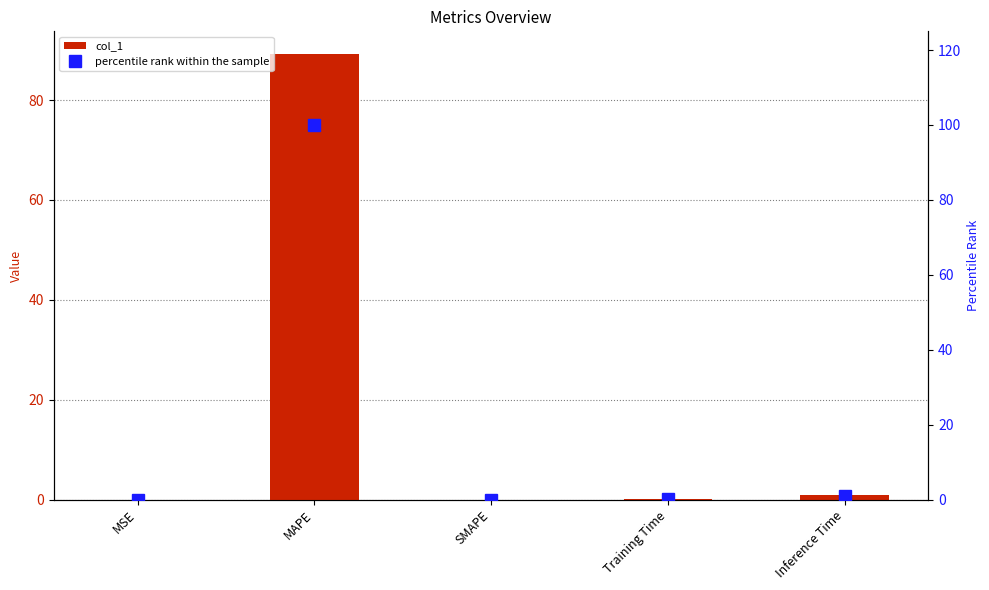

Does the chart contain any negative values?

No